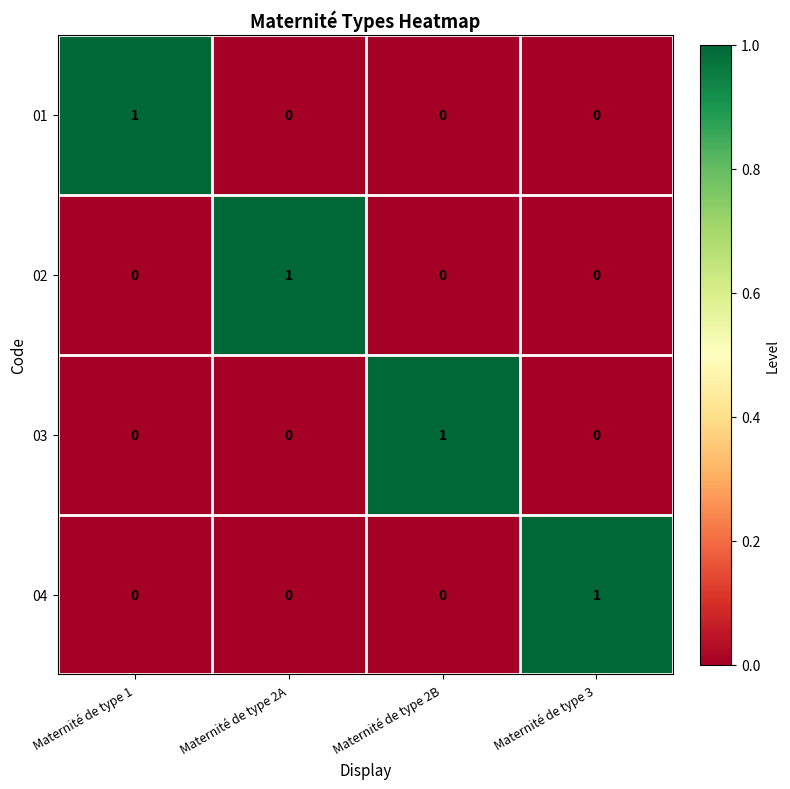

How many 01 values are between 0 and 1?

4